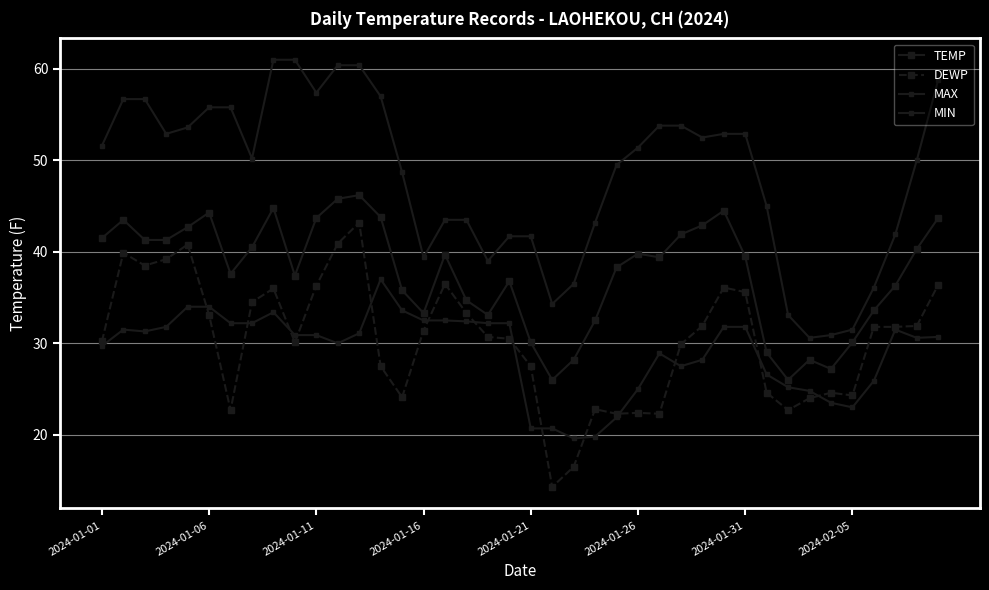

How many distinct data groups are displayed?

4